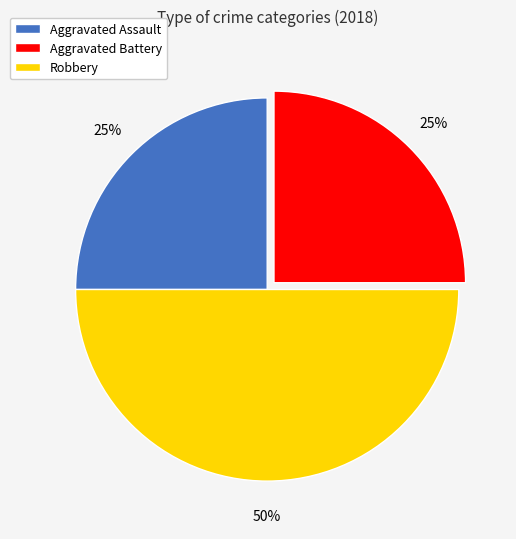

Which slice is the largest?

Robbery